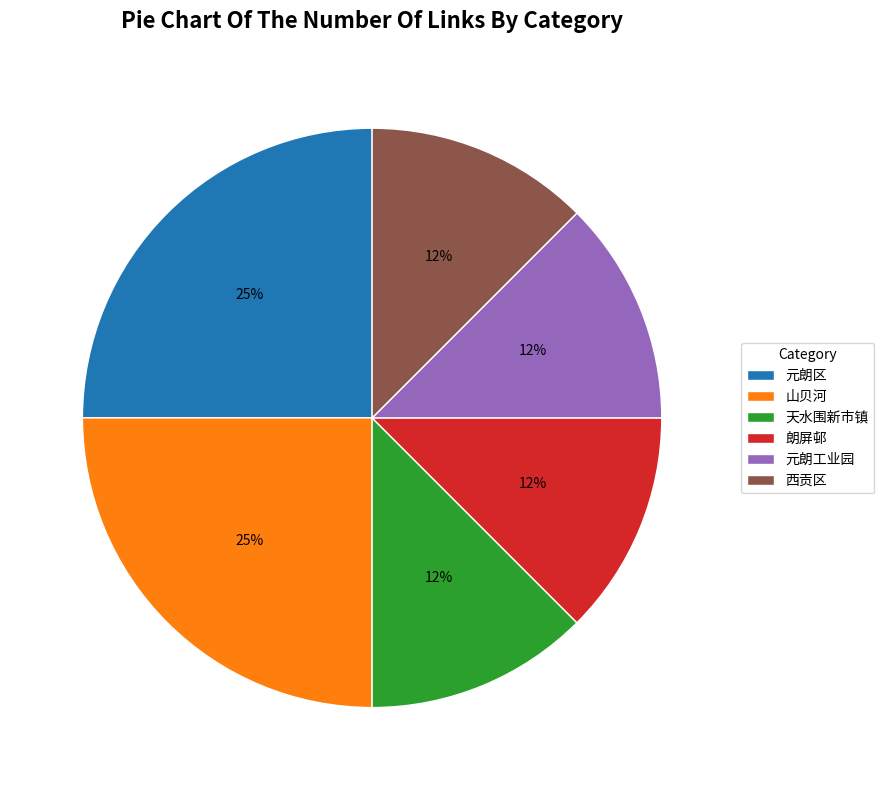

Between 山贝河 and 西贡区, which is larger?

山贝河